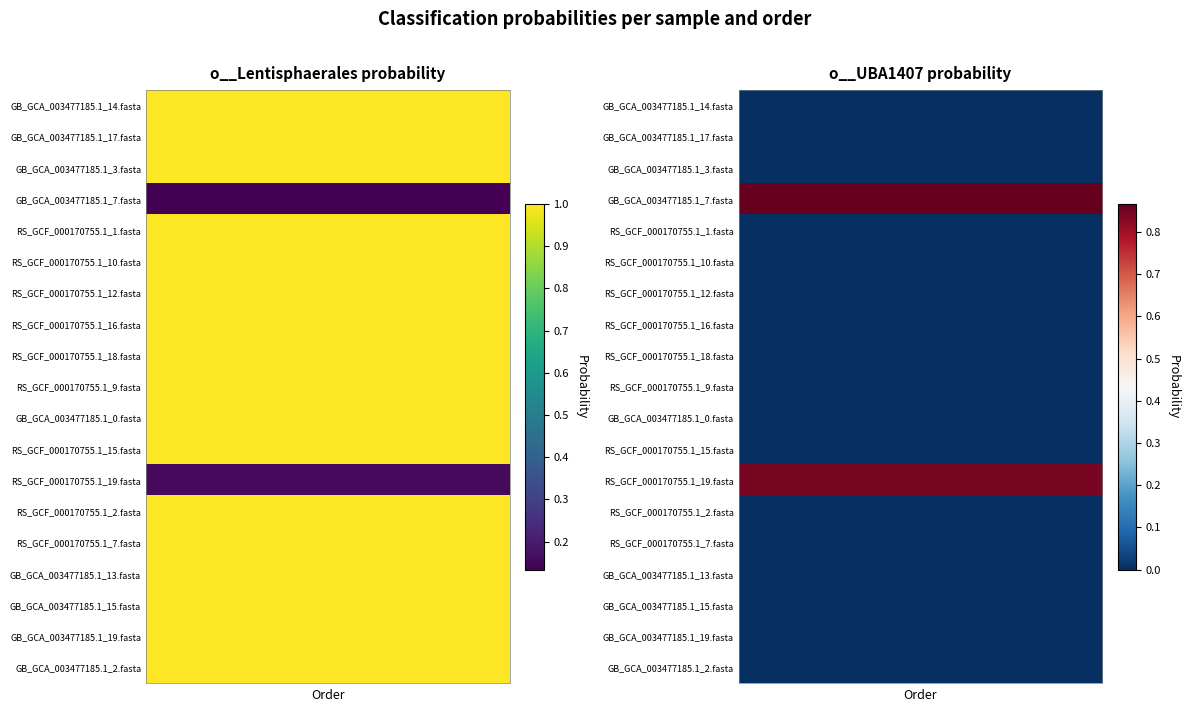

Which series changed the most between GB_GCA_003477185.1_17.fasta and RS_GCF_000170755.1_10.fasta?

o__Lentisphaerales